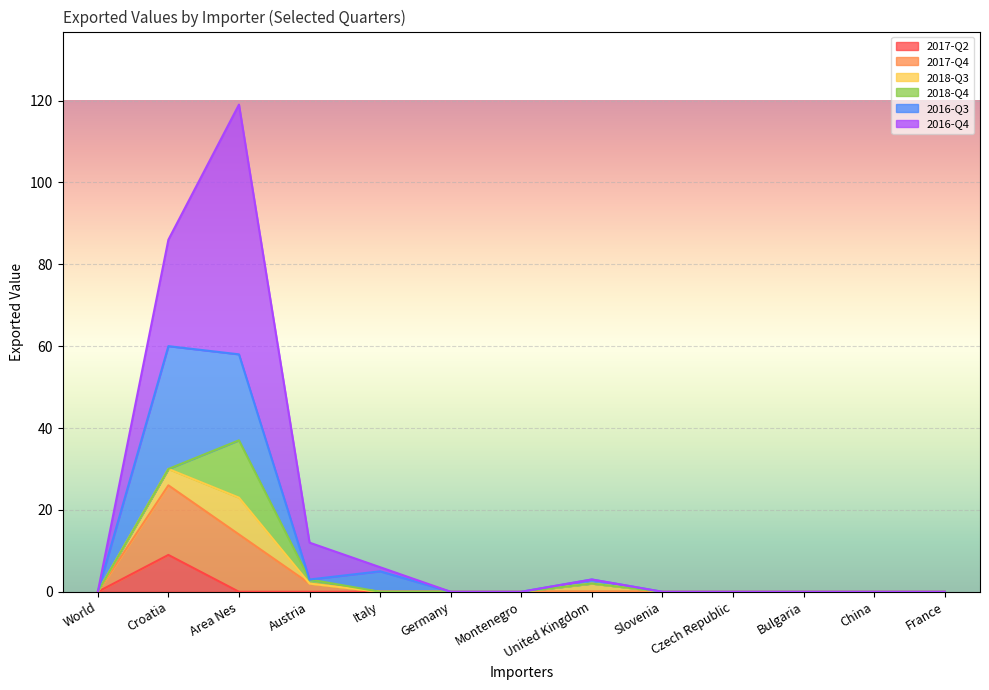

At which category is the sum across all series the highest?

Area Nes